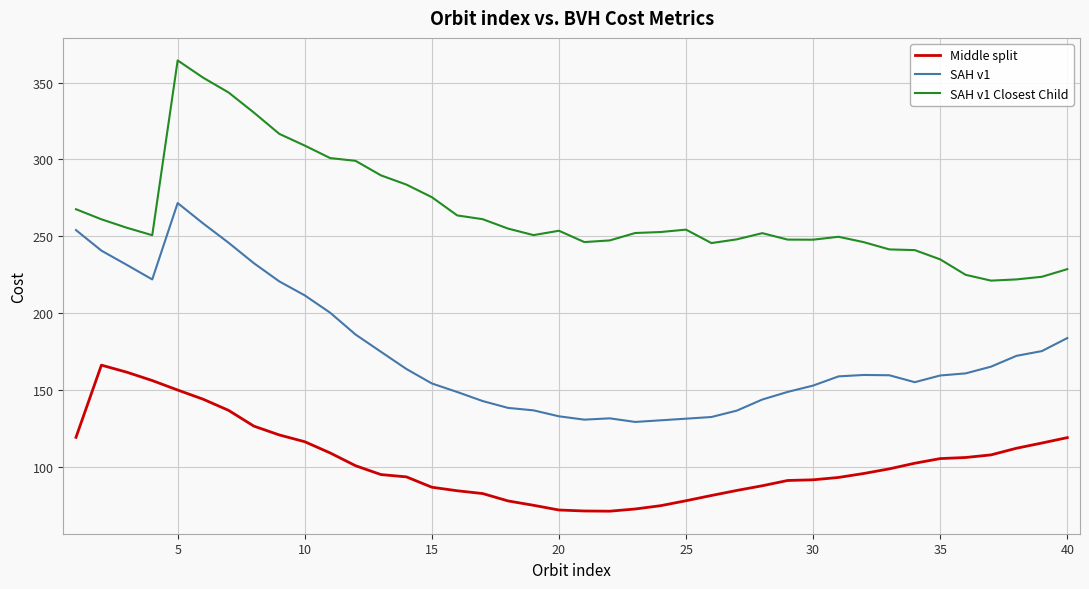

True or false: SAH v1 Closest Child and Middle split cross at least once.

False